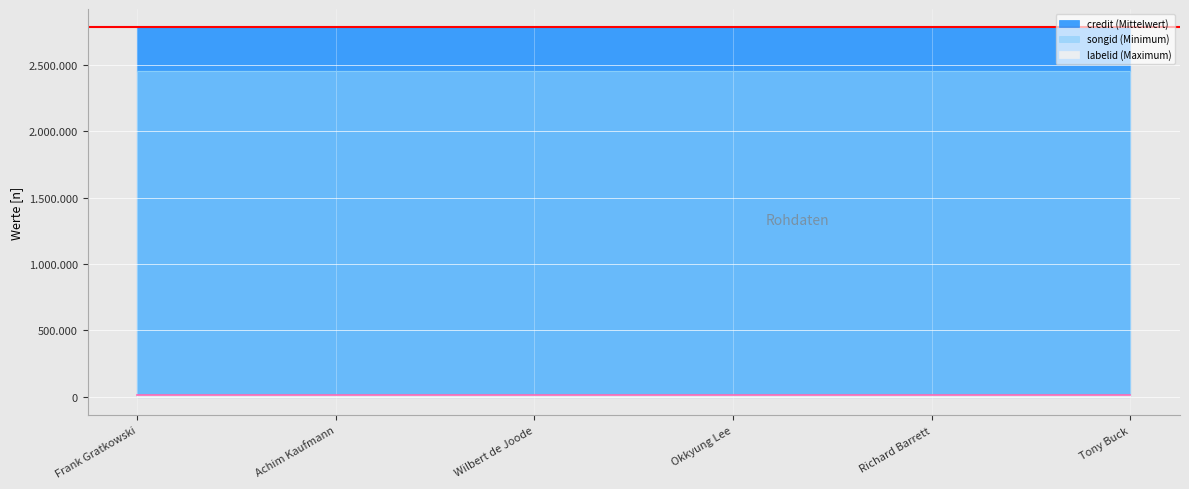

Rank the series at Tony Buck from lowest to highest value.

labelid, songid, credit